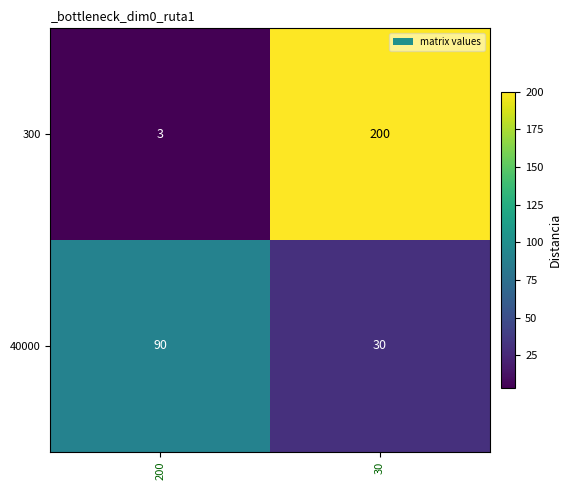

List the series in order of their peak value, lowest first.

40000, 300